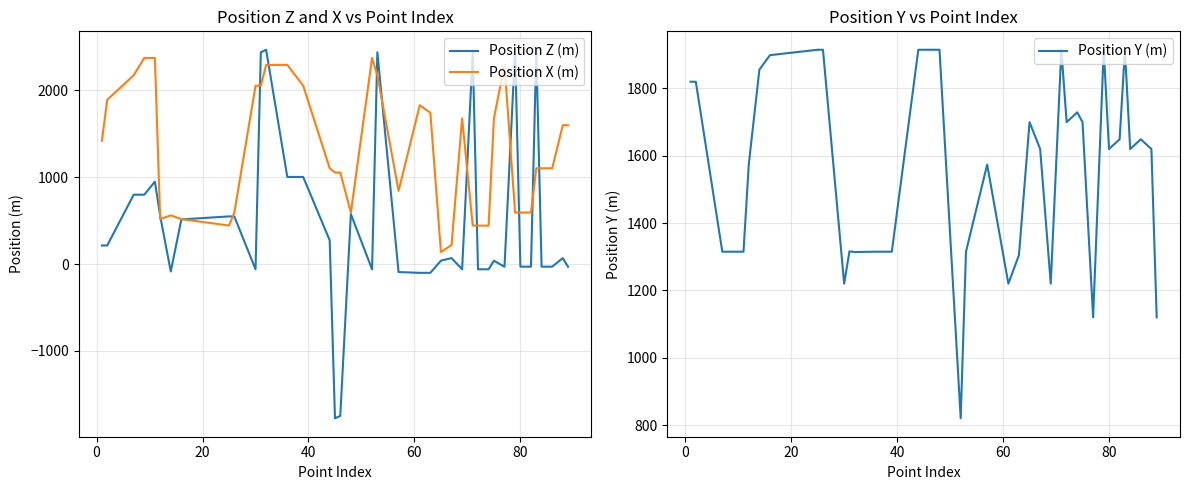

Reading left to right, what are all the values shown in this chart?

Position Z (m): 215	215	800	800	950	556	-85	515	550	549	-59	2439	2469	1004	1004	275	-1775	-1747	577	-60	2440	-91	-100	-100	40	70	-59	2440	-59	-59	40	-30	2469	-29	-29	2469	-29	-29	70	-30
Position X (m): 1420	1893	2175	2375	2375	519	562	519	445	595	2055	2055	2294	2295	2055	1105	1055	1055	595	2375	2175	844	1830	1744	140	220	1679	445	444	444	1680	2294	595	595	595	1104	1104	1104	1600	1600
Position Y (m): 1820	1820	1315	1315	1315	1575	1856	1899	1915	1915	1220	1316	1314	1315	1315	1915	1915	1915	1915	820	1315	1574	1220	1305	1700	1620	1220	1915	1700	1729	1700	1120	1915	1620	1649	1914	1620	1649	1620	1120